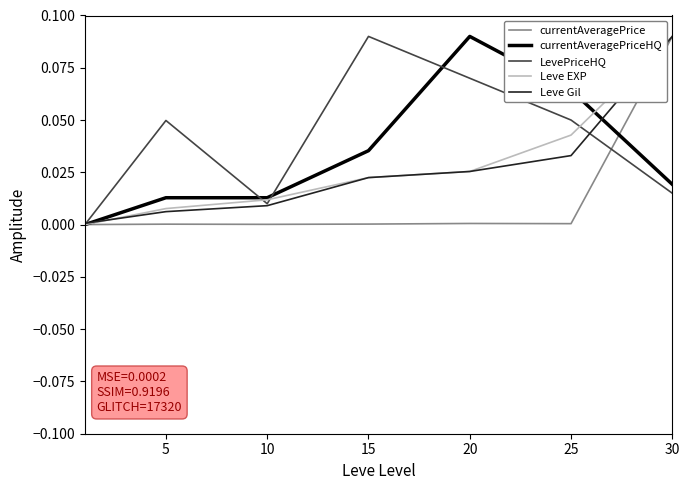

What are all the series names shown in the legend?

currentAveragePrice, currentAveragePriceHQ, LevePriceHQ, Leve EXP, Leve Gil